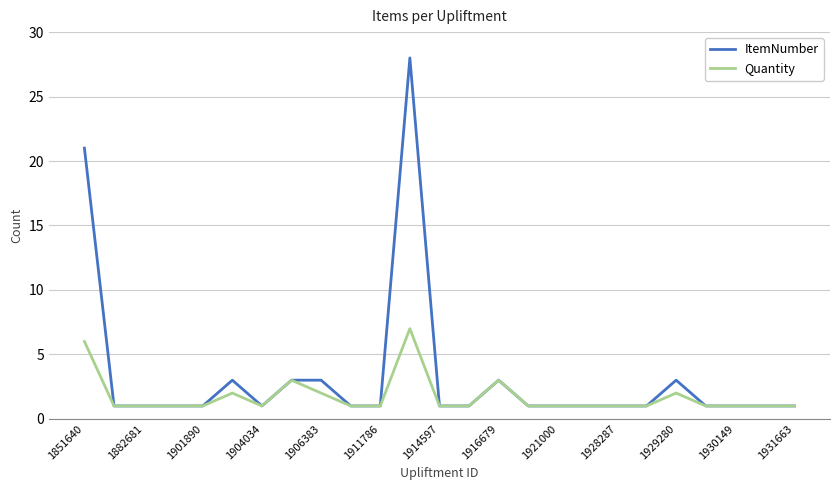

Which series has the largest total across all categories?

ItemNumber